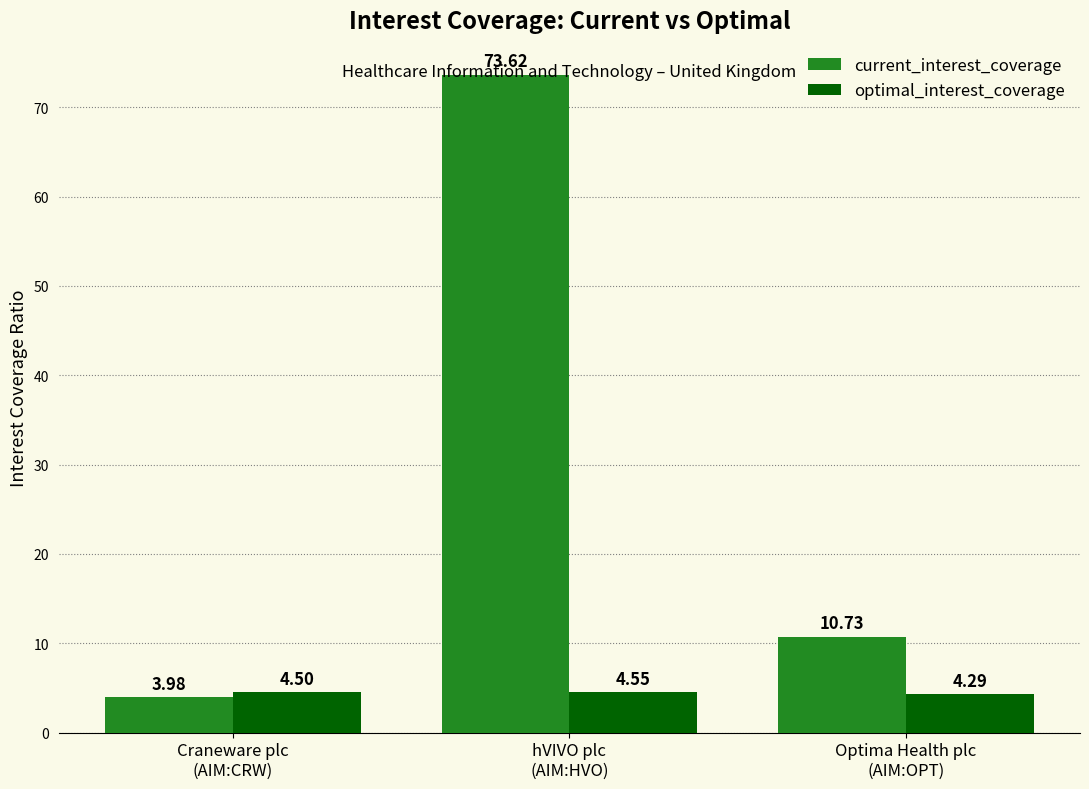

Count the number of categories in the chart.

3